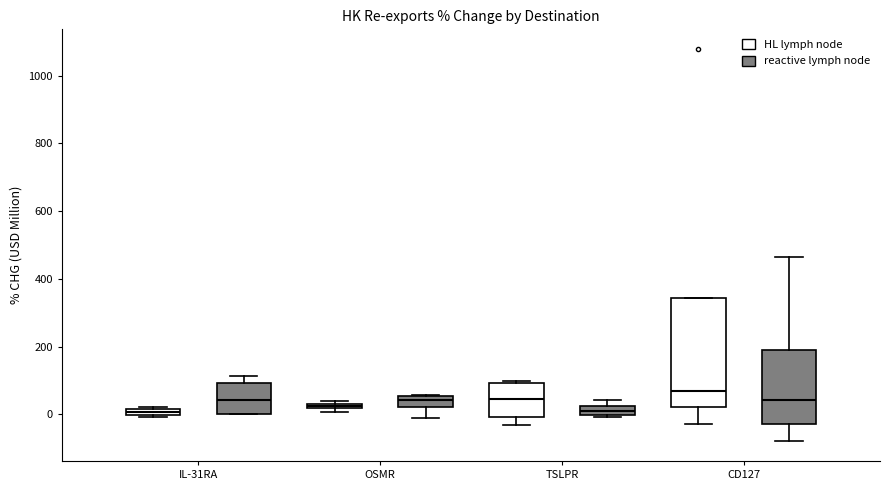

Which box has the highest median line?

CD127 (HL lymph node)